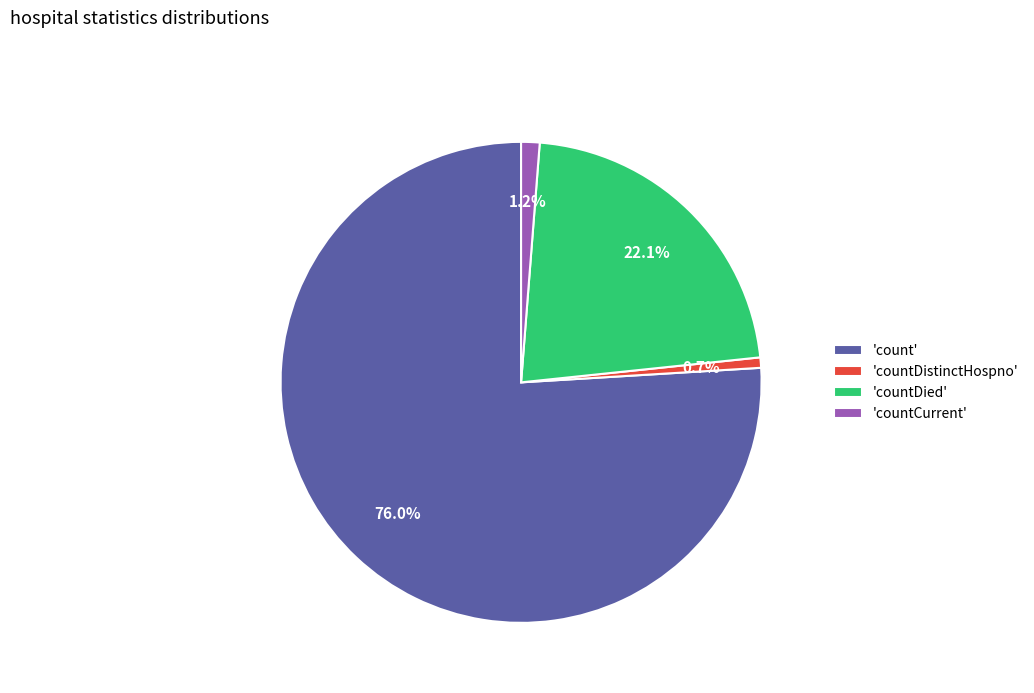

What is the smallest slice in the pie chart?

'countDistinctHospno'